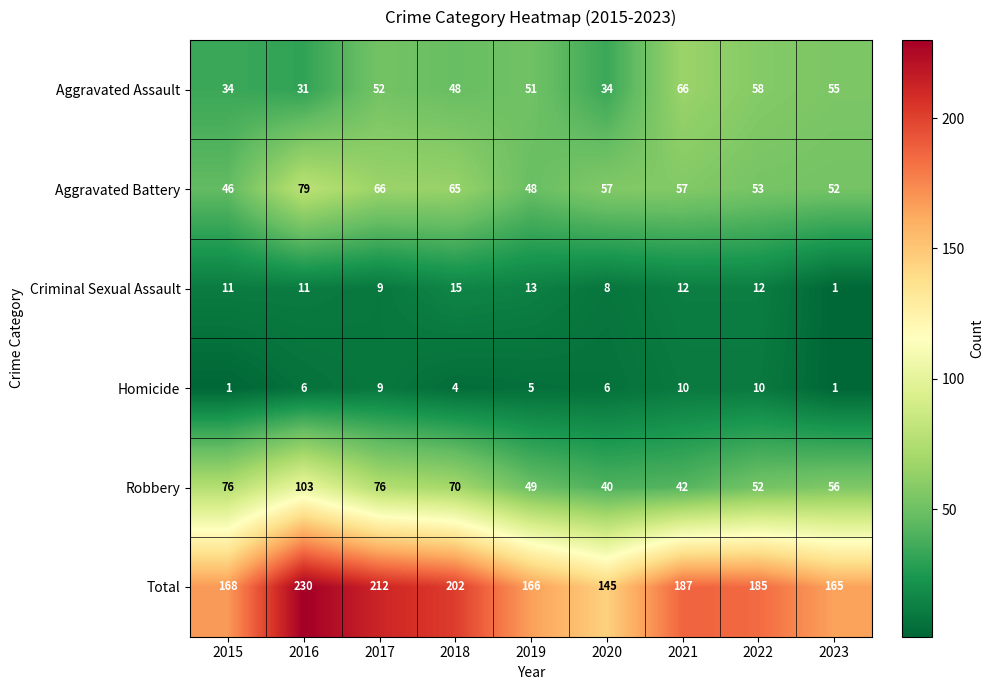

Which series has the widest spread of values?

Total